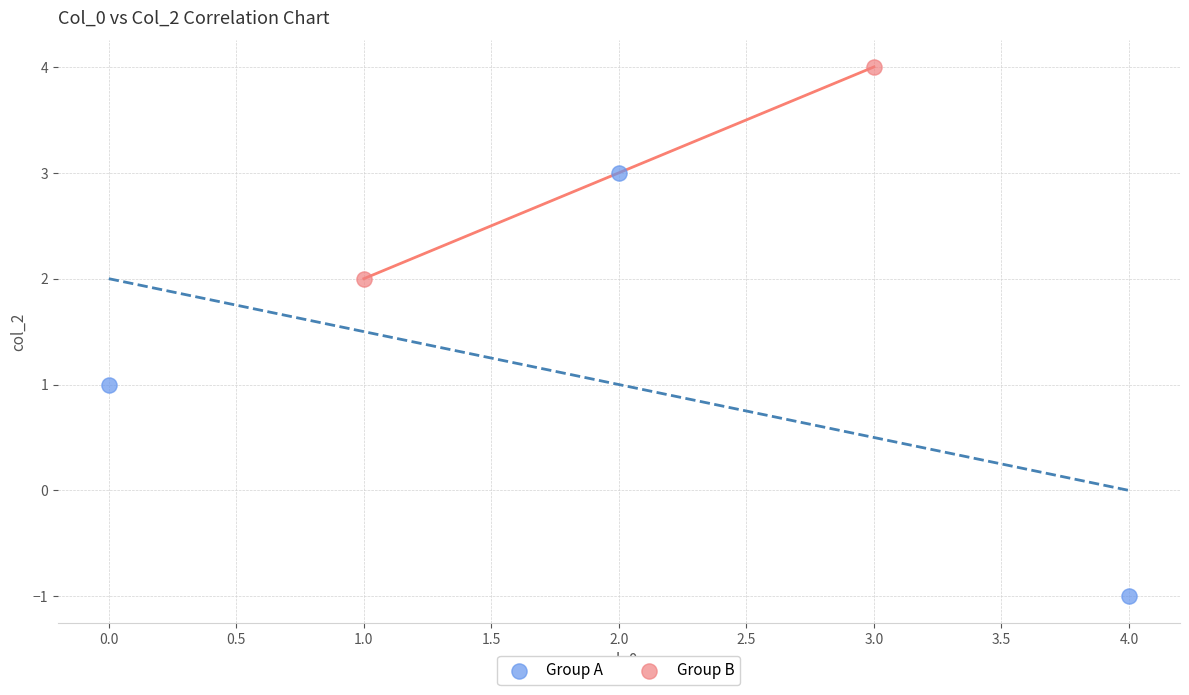

Which series contains the highest Y value?

Group B